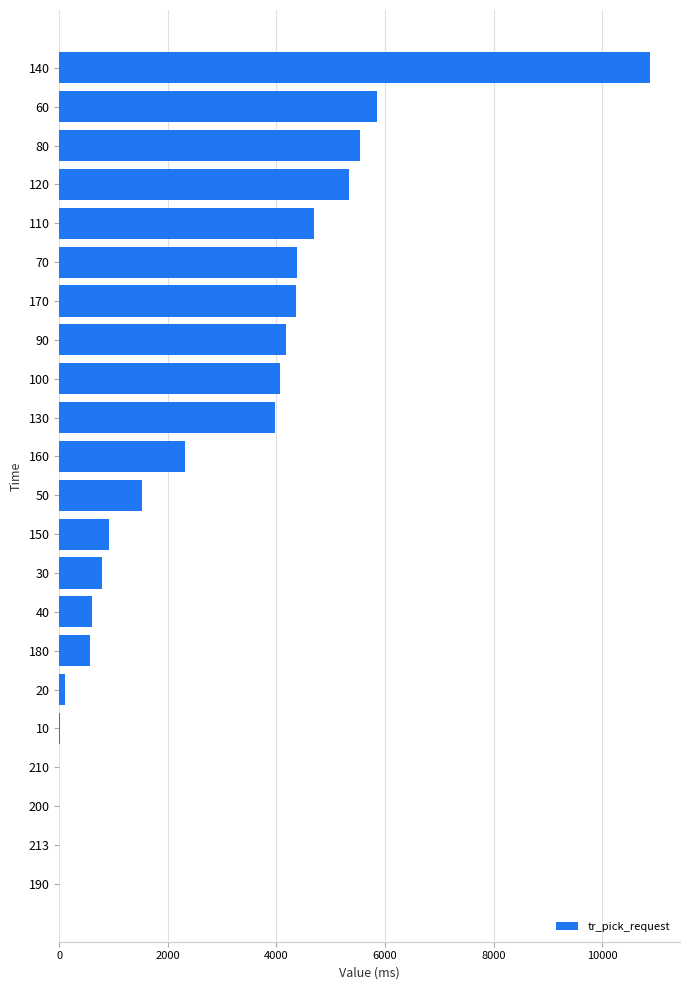

What is the sum of all values?

60095.1